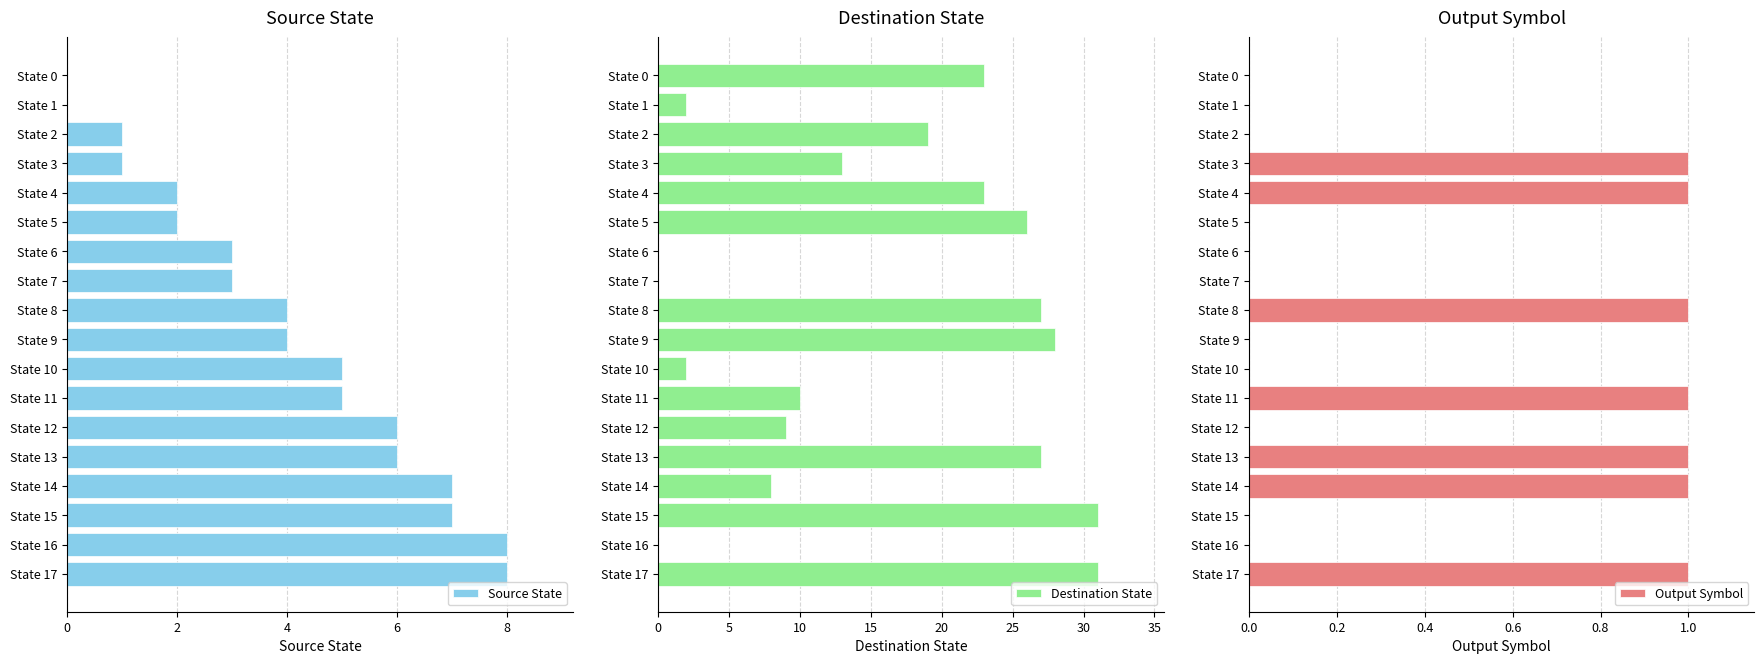

What is the sum of all output_symbol values?

7